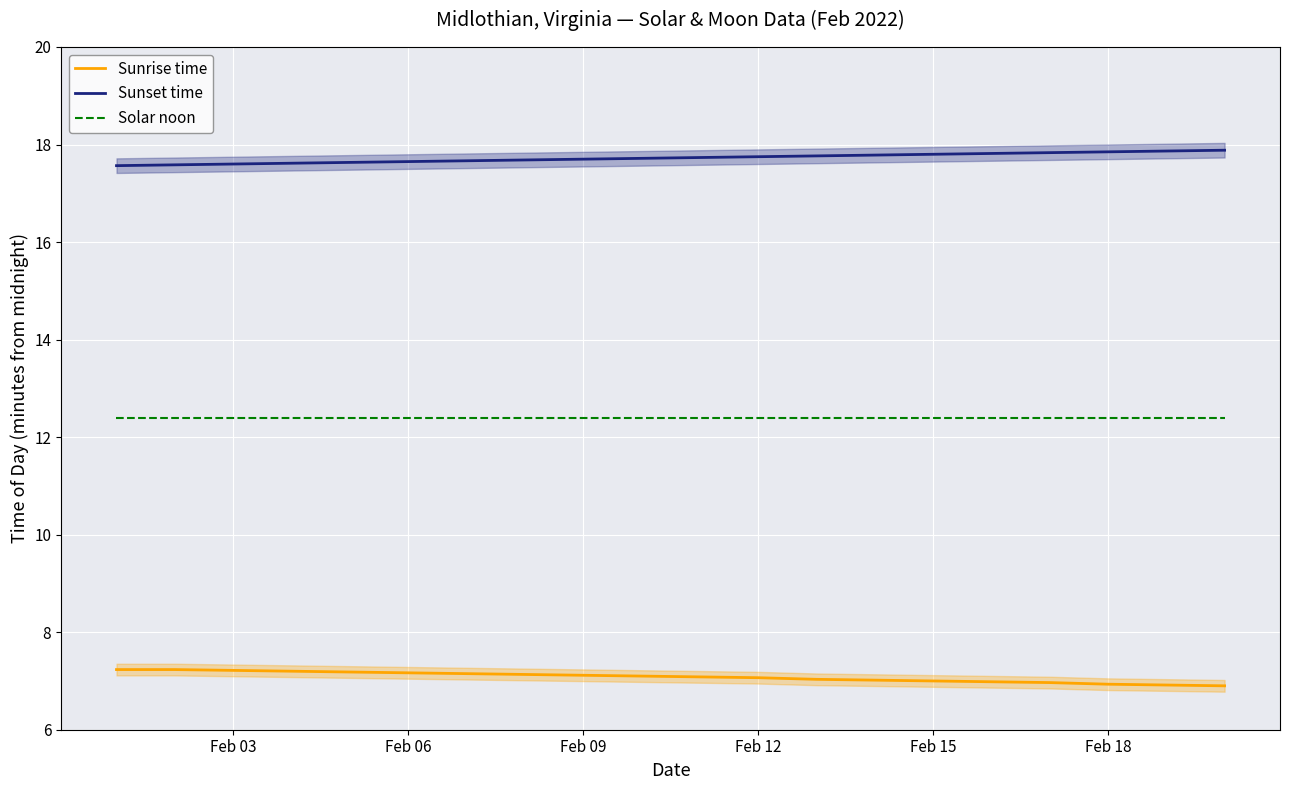

What is the value of the Sunrise time point at the 11th from the left?

7.1